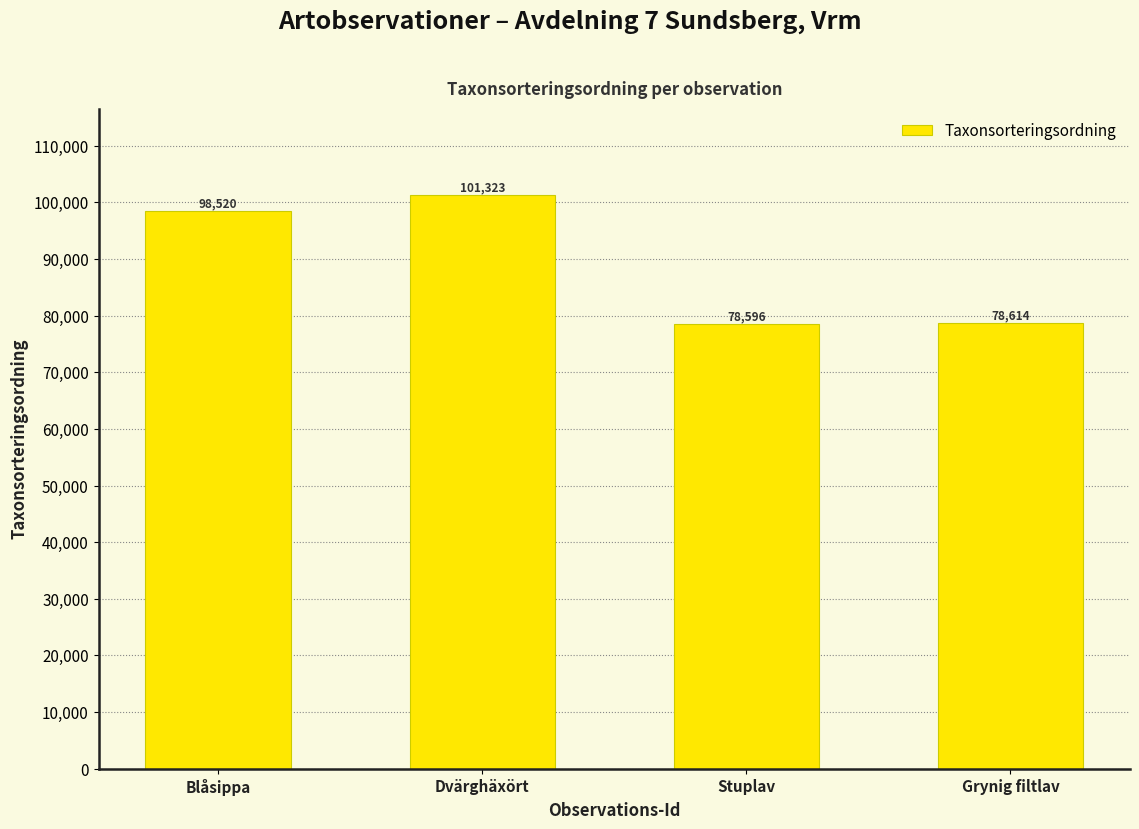

Which category has the lowest value across all series?

Stuplav